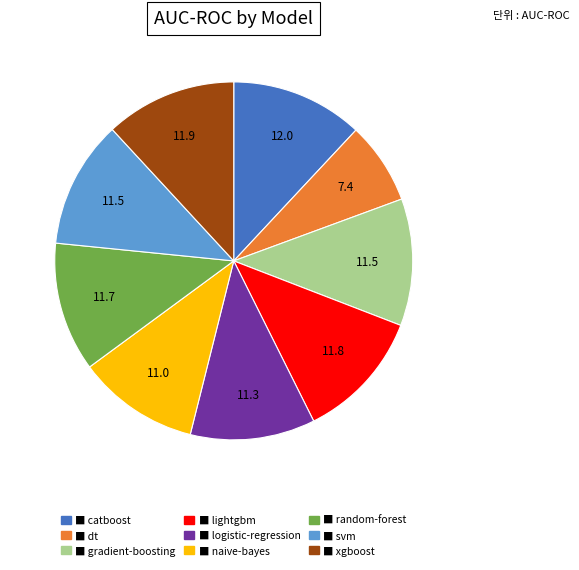

Is there a majority slice in this chart?

No